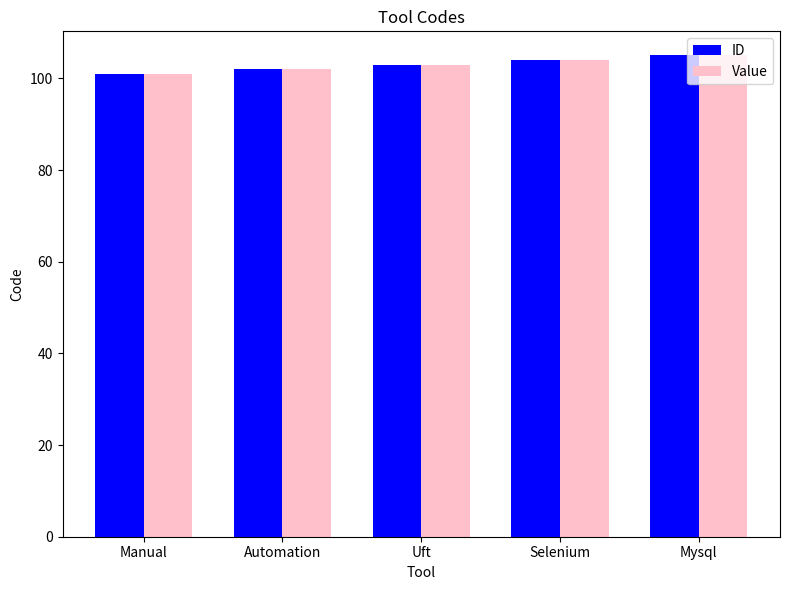

What is the total value across all series at Selenium?

208